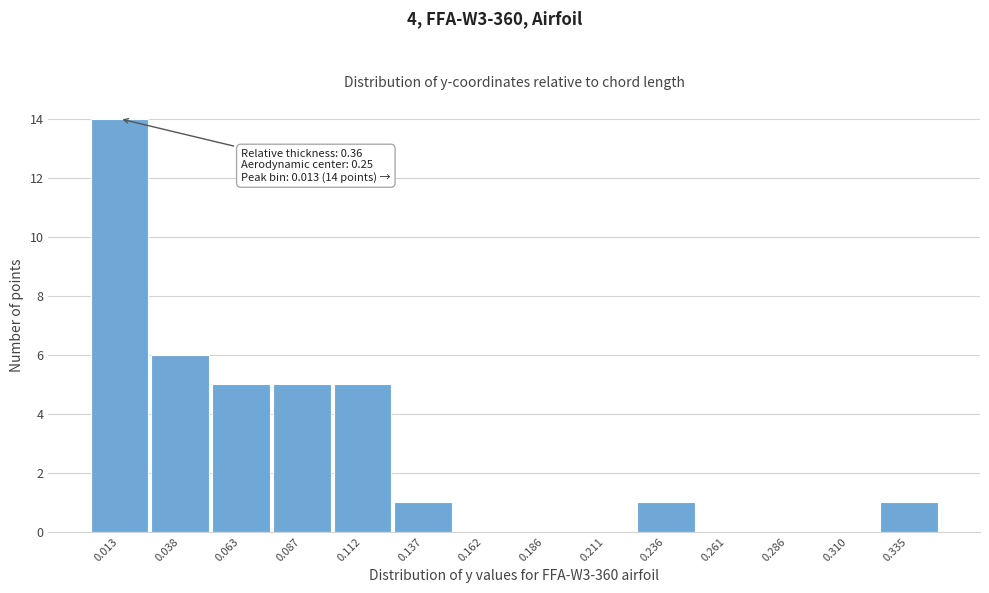

Reading right to left, what are all the values shown in this chart?

0.335=1	0.310=0	0.286=0	0.261=0	0.236=1	0.211=0	0.186=0	0.162=0	0.137=1	0.112=5	0.087=5	0.063=5	0.038=6	0.013=14